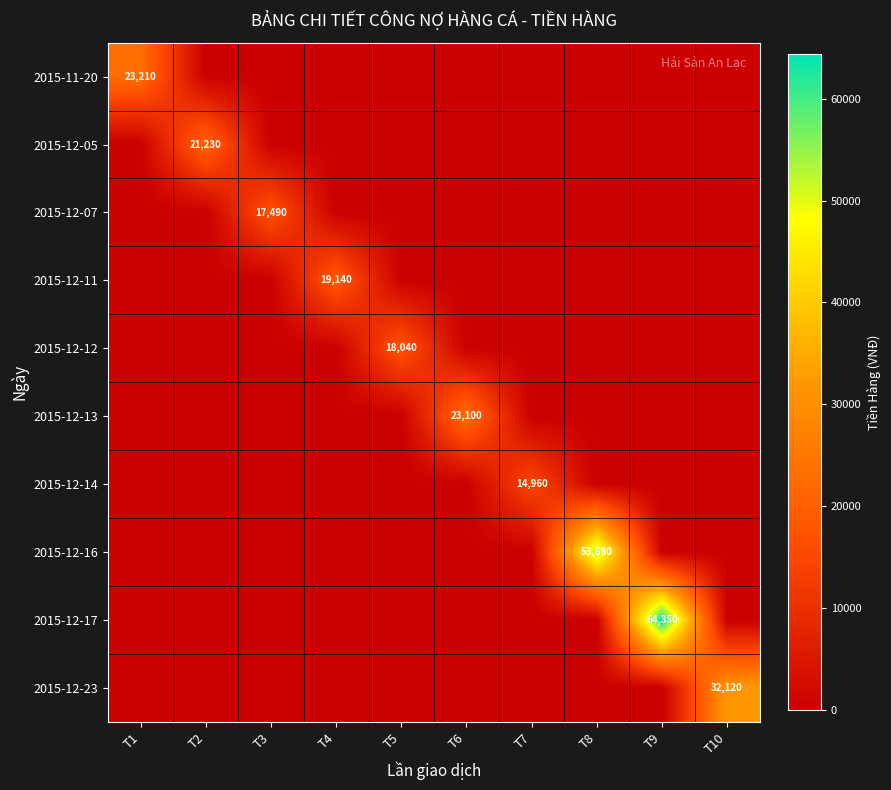

True or false: 2015-12-07 has a value of 22940 at T3.

False